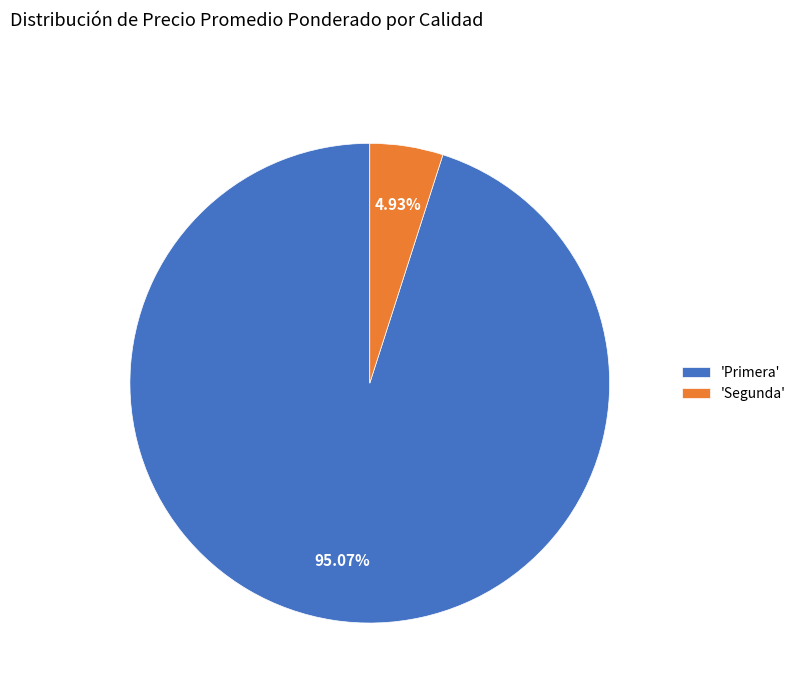

Which has a higher value, 'Primera' or 'Segunda'?

'Primera'